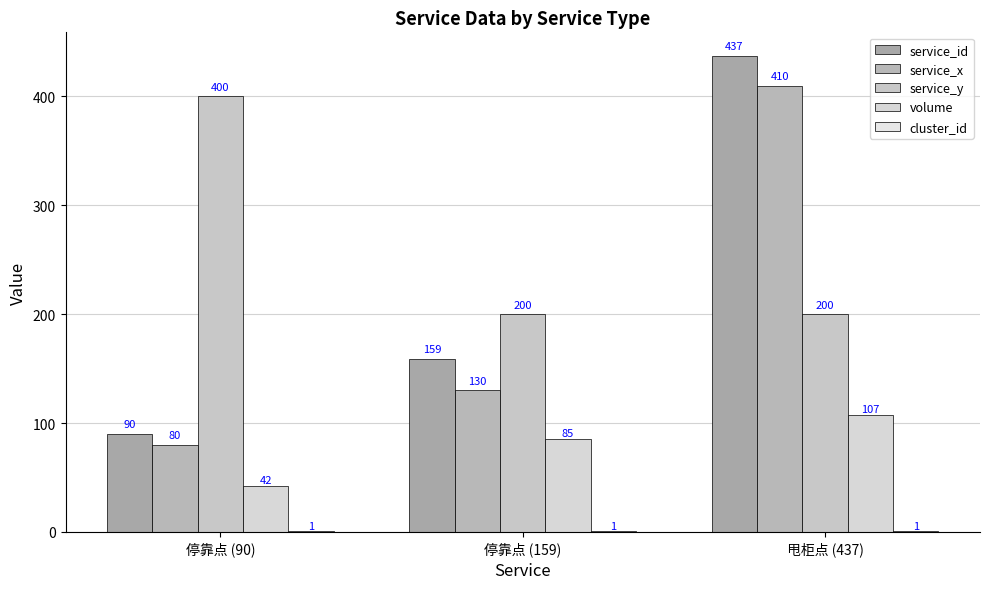

What position from the right is 停靠点 (90)?

3